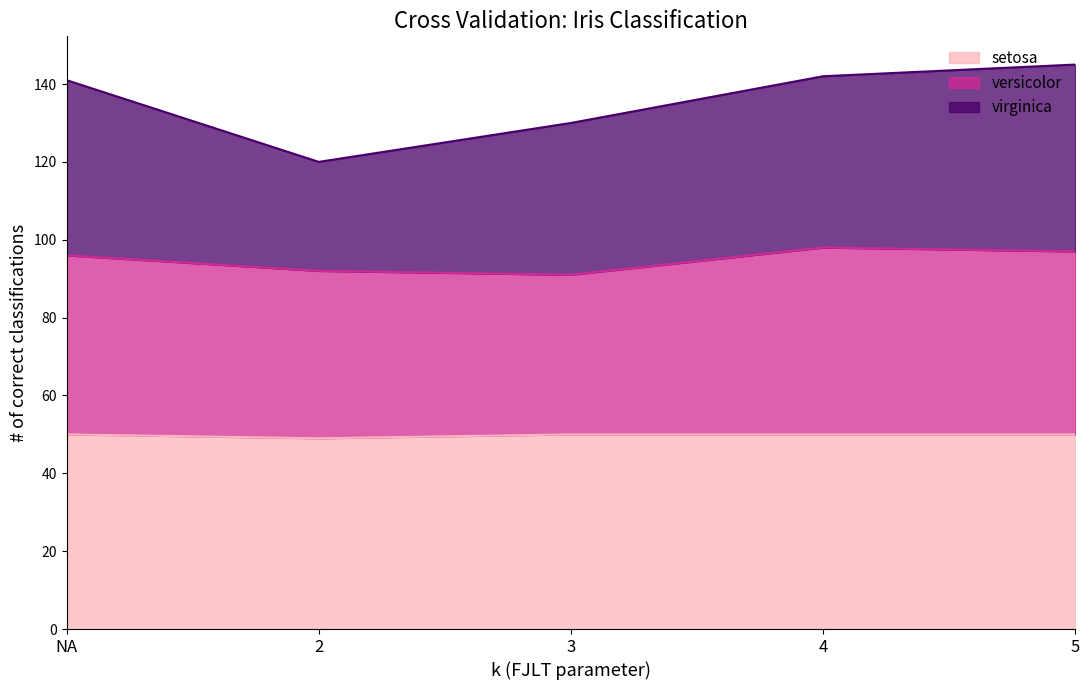

Is it true that setosa equals 80 at 5?

False